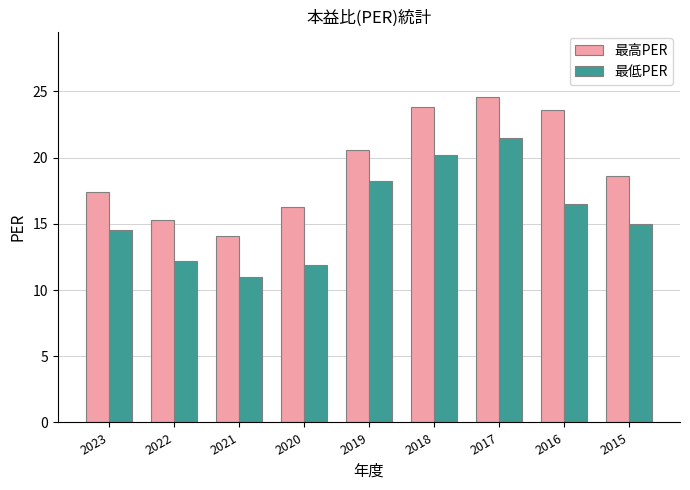

Which label corresponds to the largest value in the chart?

2017